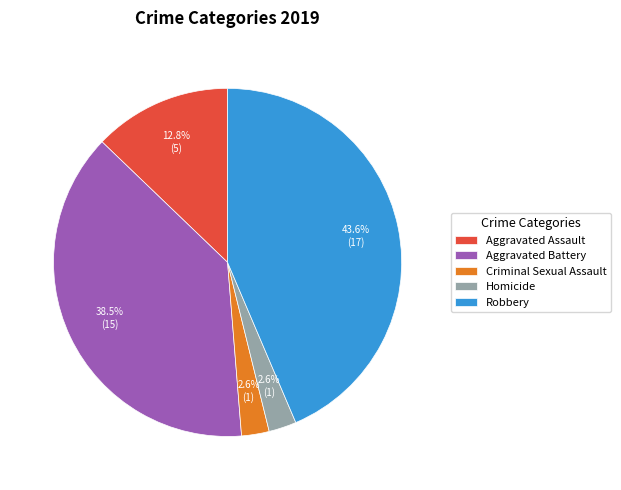

Is Aggravated Assault the majority of the pie?

No